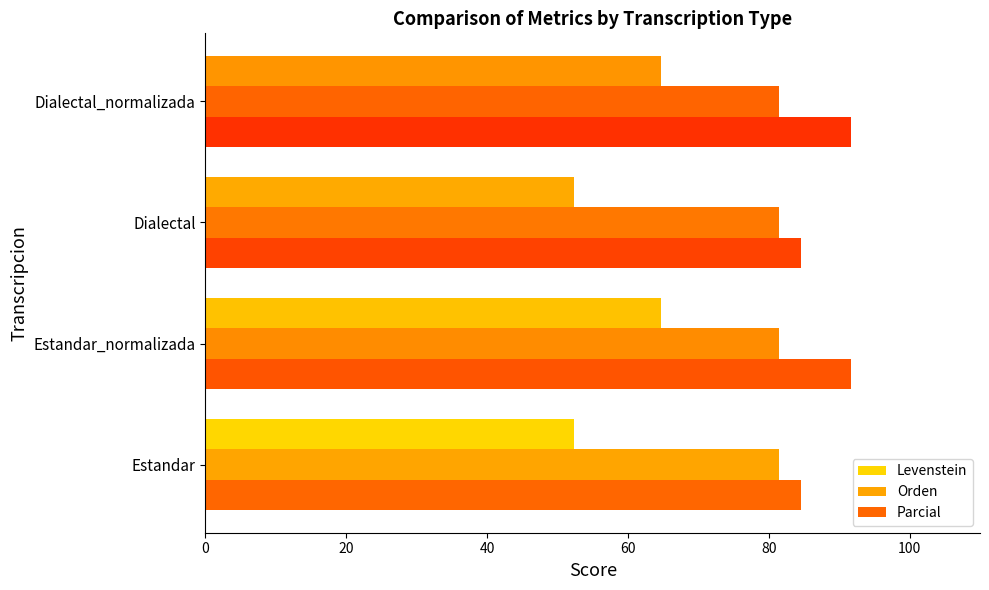

At how many categories does at least one series exceed 71?

4